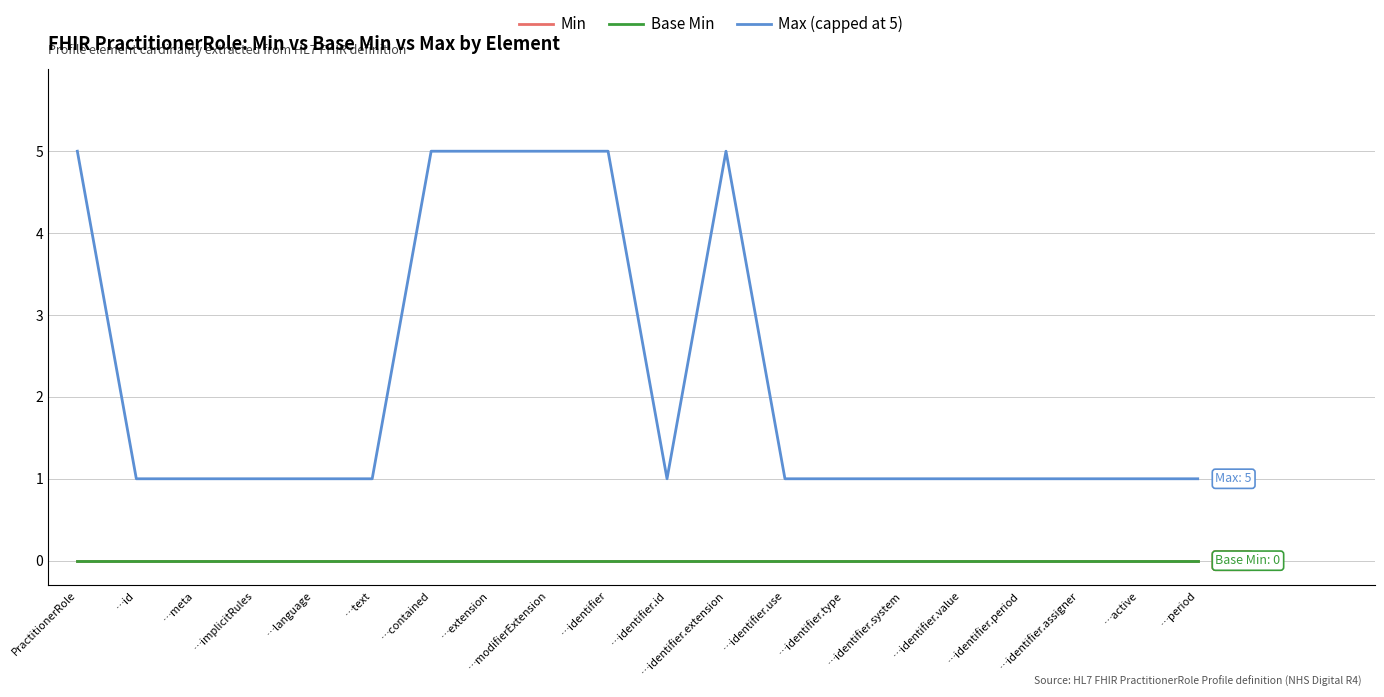

Does the chart have visible grid lines?

Yes